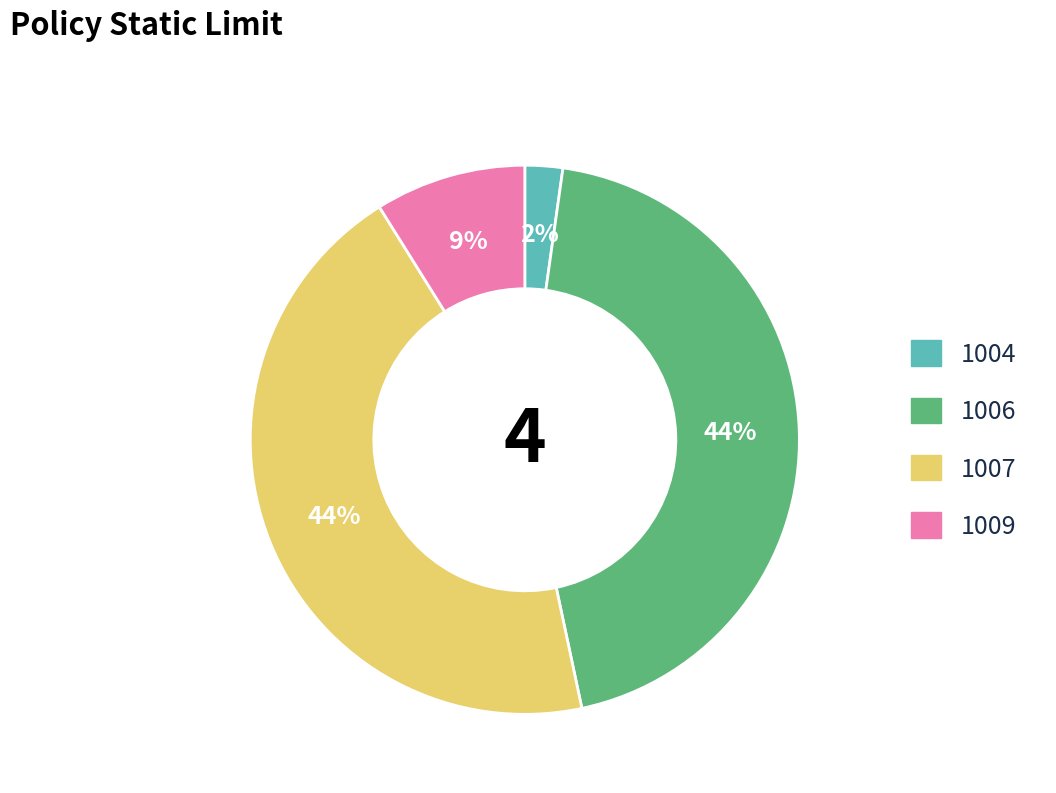

Is it true that 1007 is 55% of the pie?

False